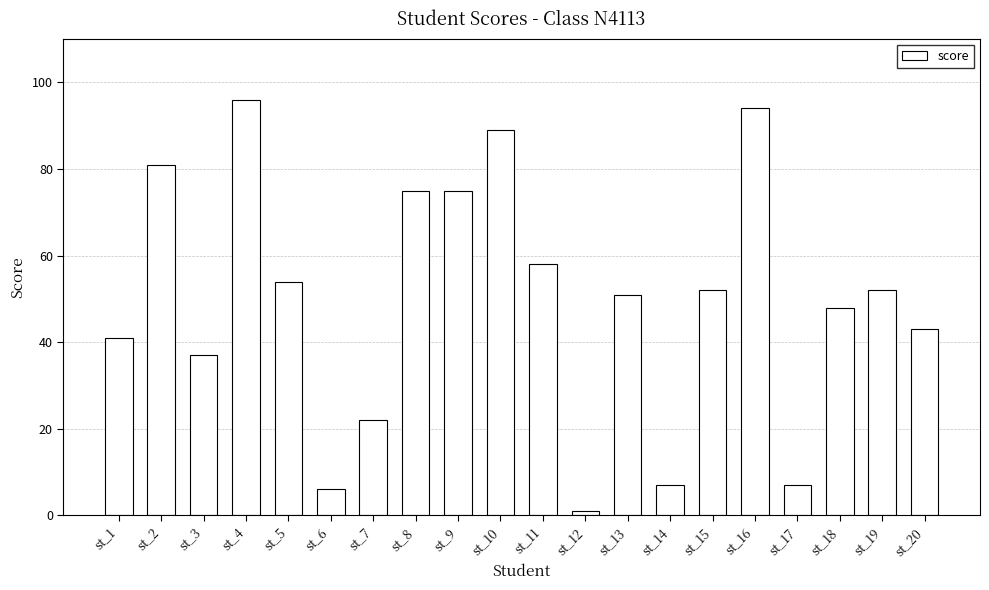

What is the value of the 15th bar from the left?

52